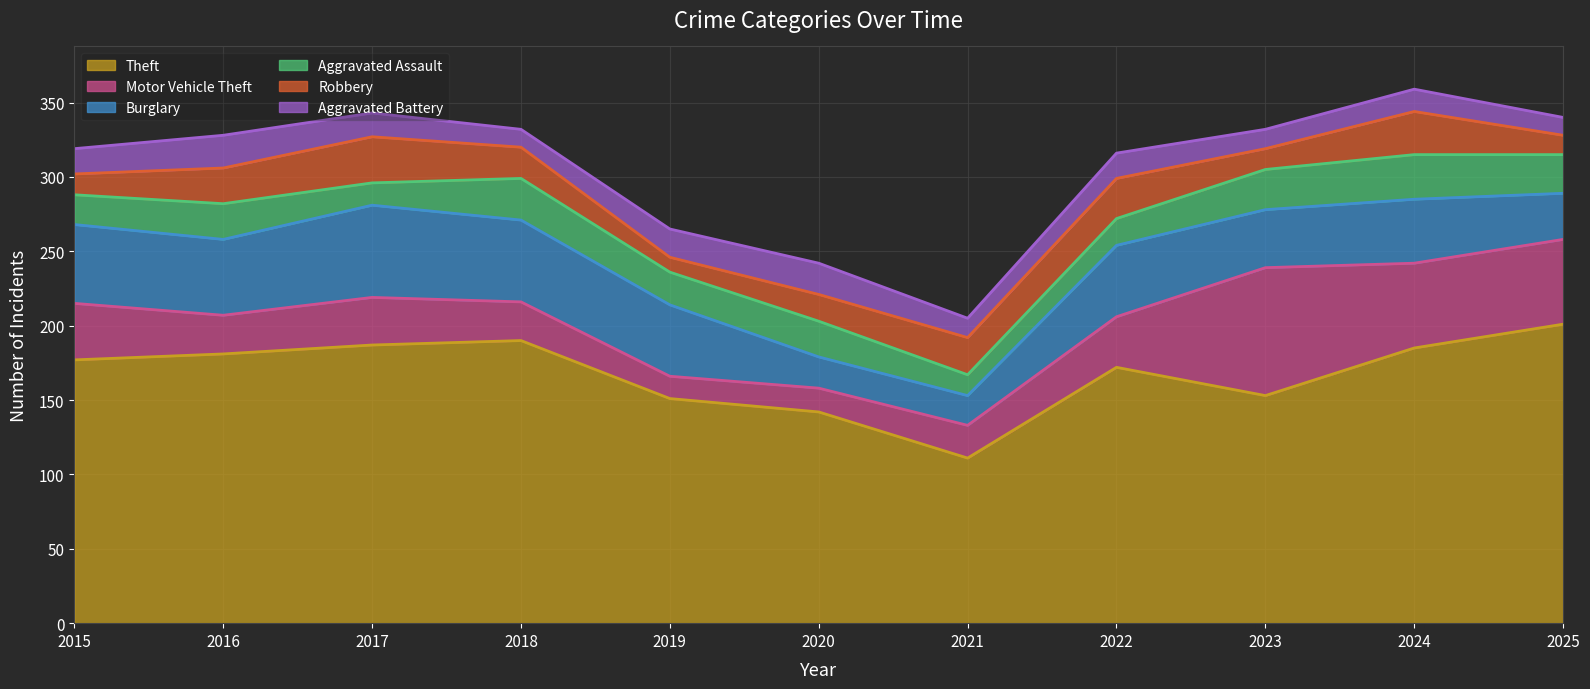

True or false: Aggravated Battery has a value of 38 at 2020.

False